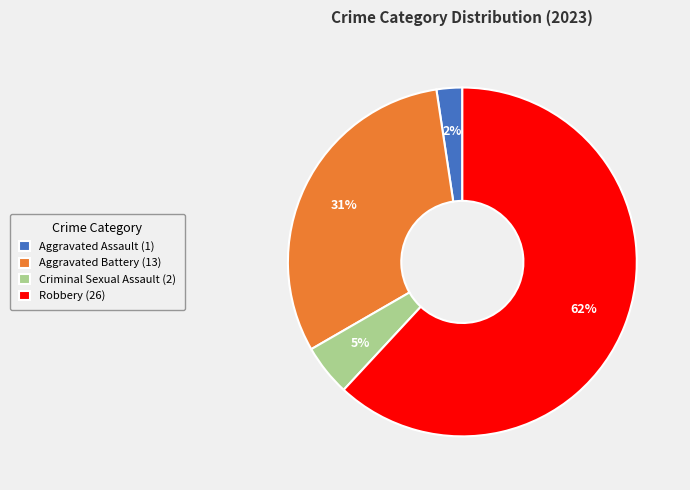

Rank the categories by value from lowest to highest.

Aggravated Assault, Criminal Sexual Assault, Aggravated Battery, Robbery